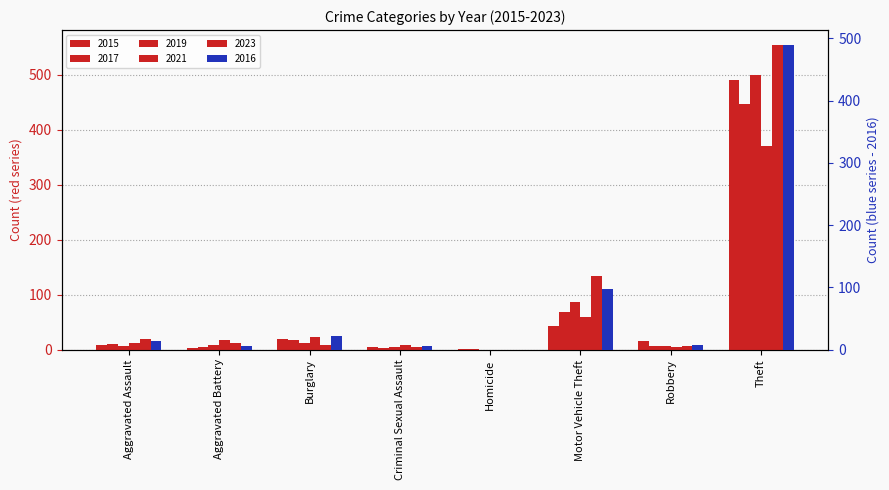

Count the number of data series in this chart.

6